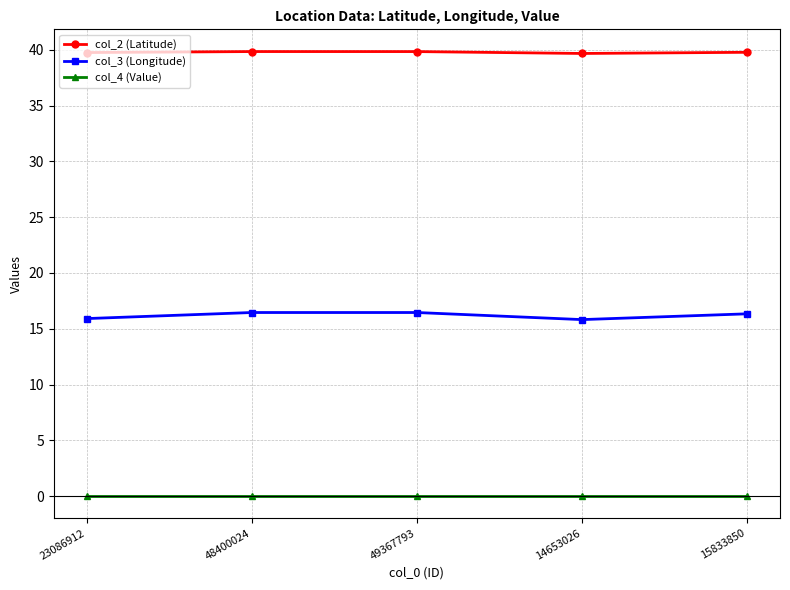

Which series has the largest range (max minus min)?

col_3 (Longitude)